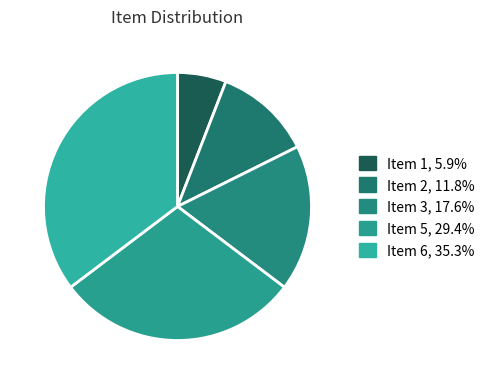

How many segments does this pie chart have?

5